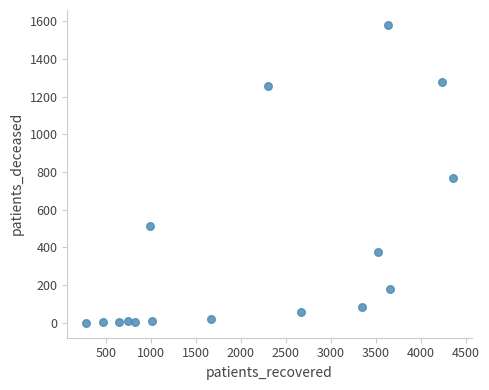

What Y value in the scatter plot is closest to 790?

768